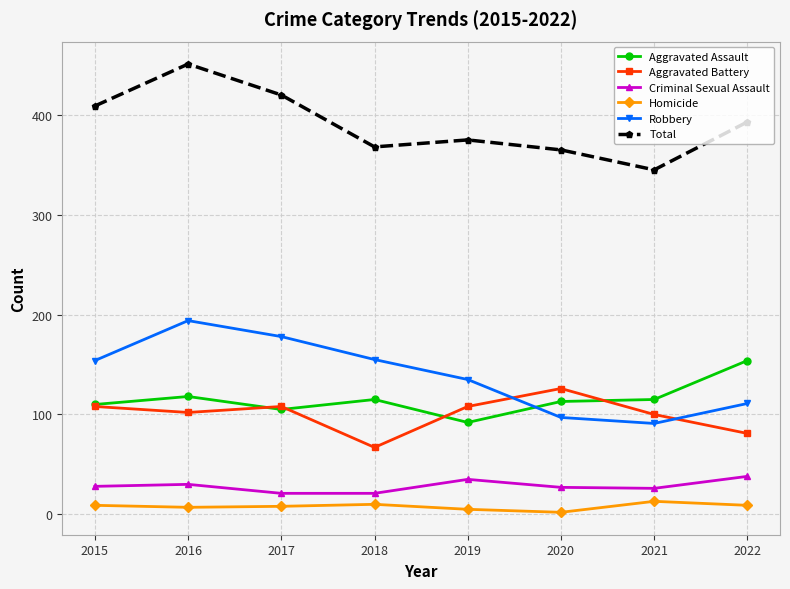

What is the value of the Total point at the 6th from the left?

365